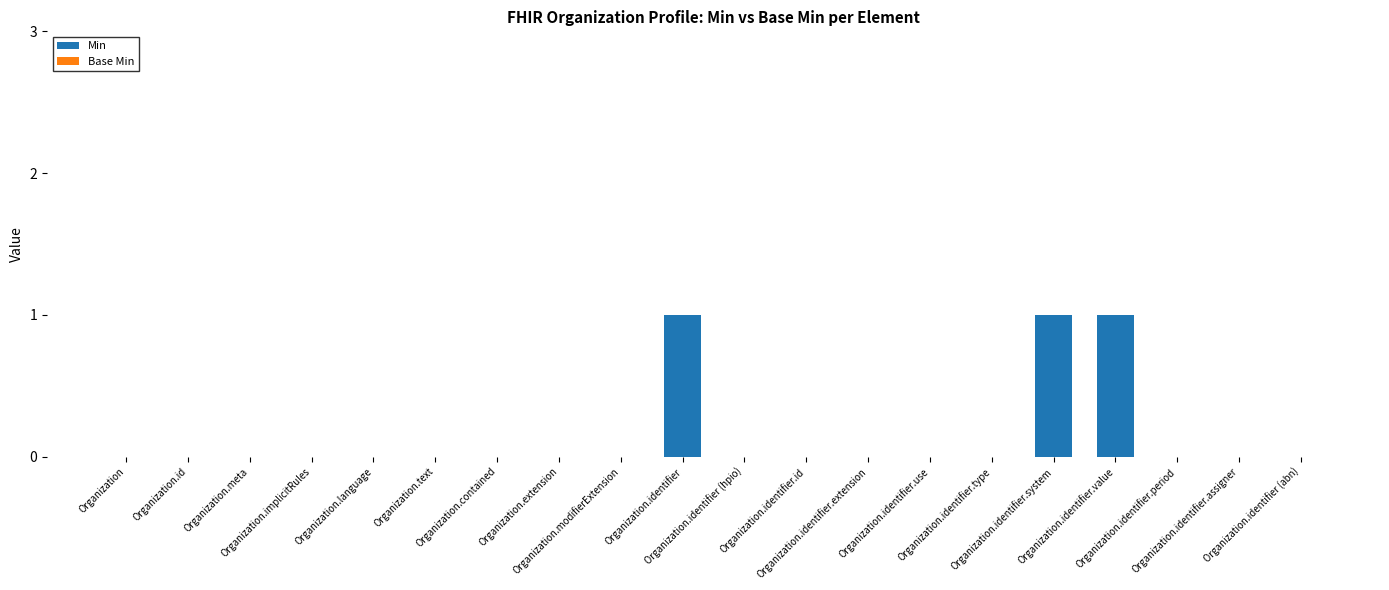

Are the bars horizontal?

No